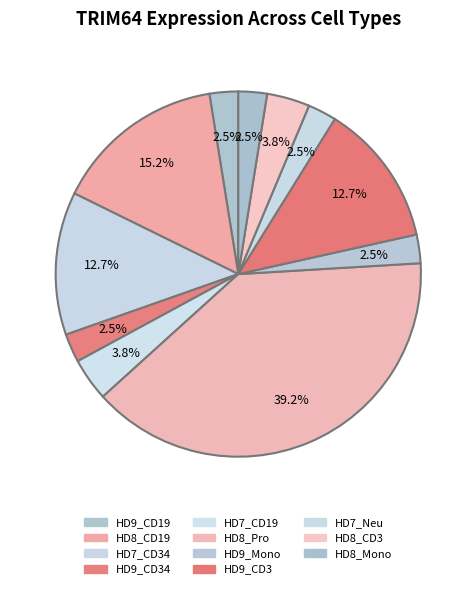

Is there a majority slice in this chart?

No